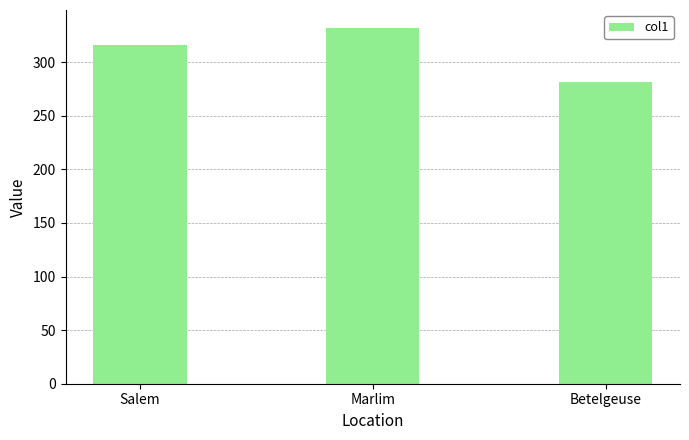

The value at Betelgeuse is 281.6. True or false?

True